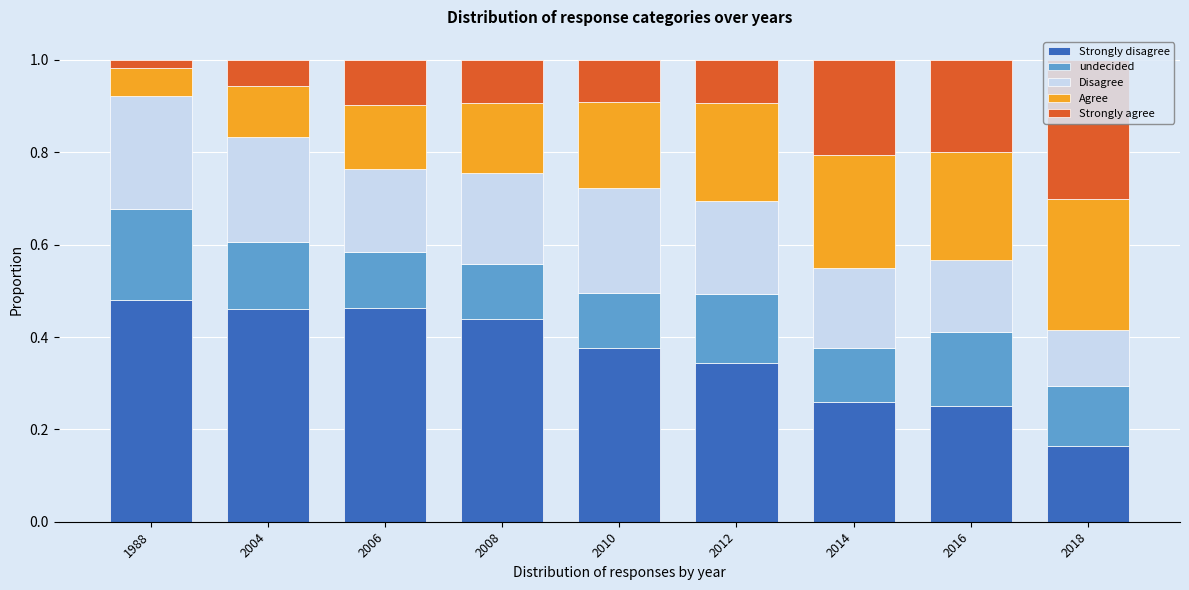

Count the Strongly disagree values in the range 0 to 1.

9